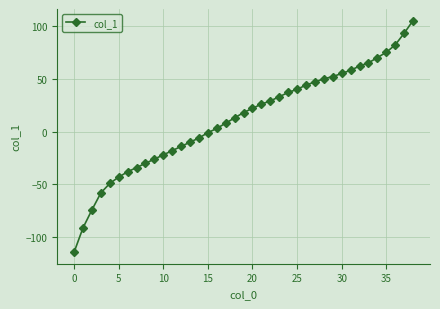

Is this an area chart (filled region under the line)?

No